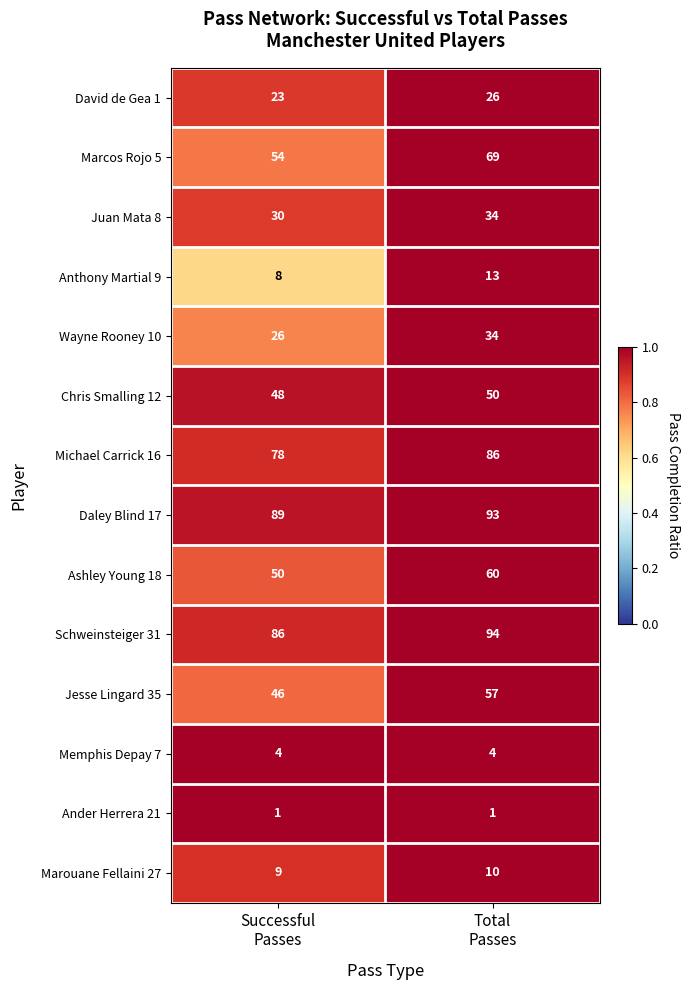

What is the total value across all series at Successful
Passes?

552